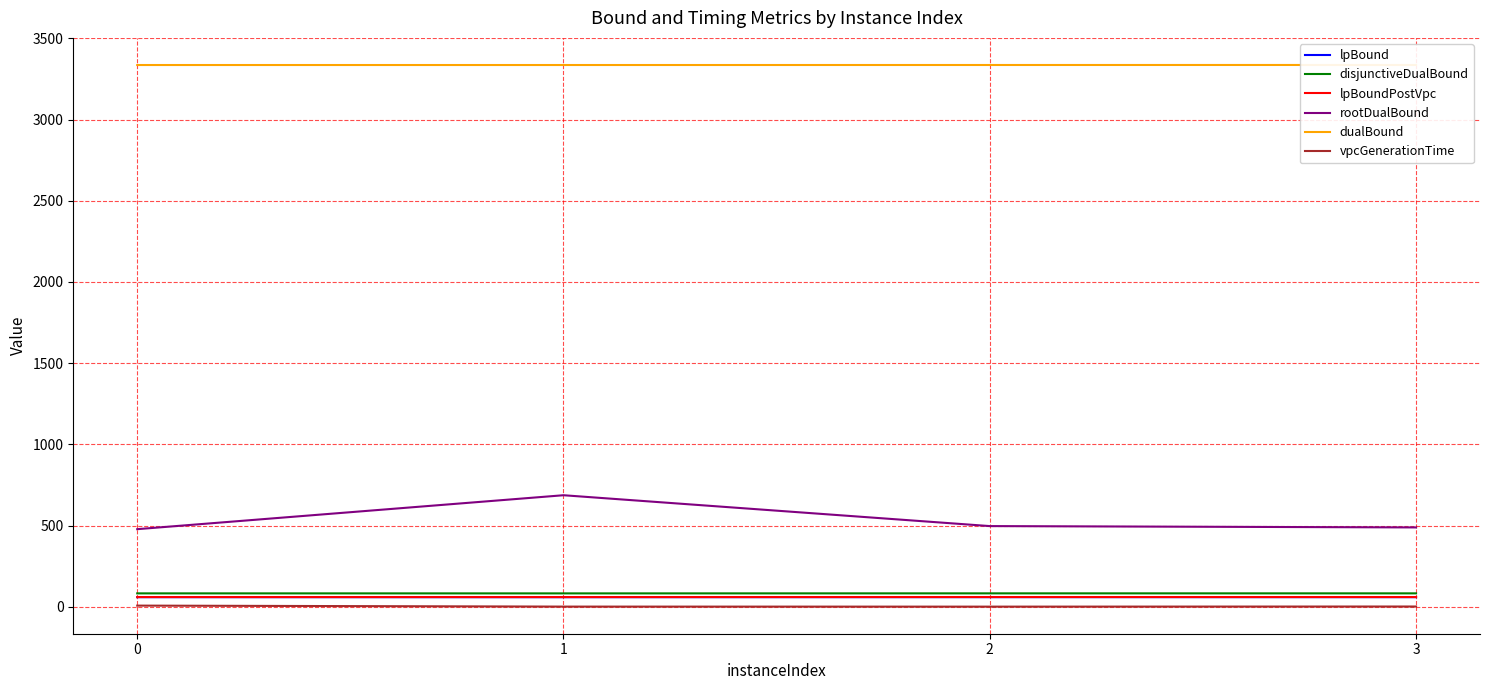

Which series changed the most between 1 and 3?

rootDualBound